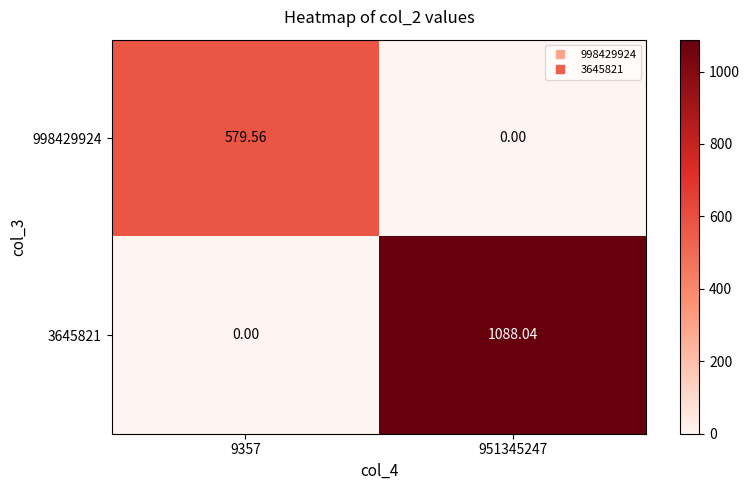

Count the number of categories in the chart.

2